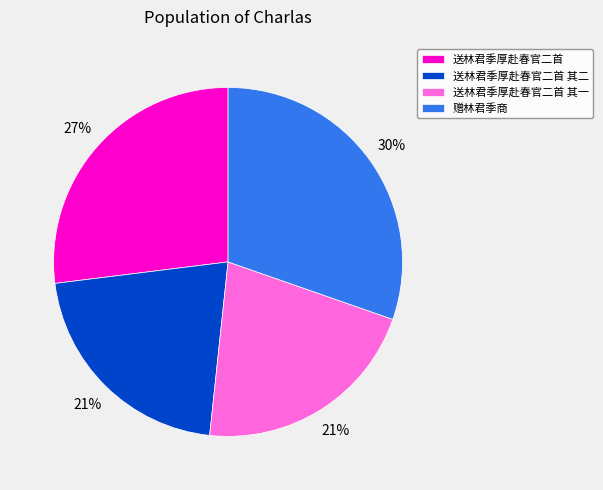

Is there any slice that represents more than half of the pie?

No